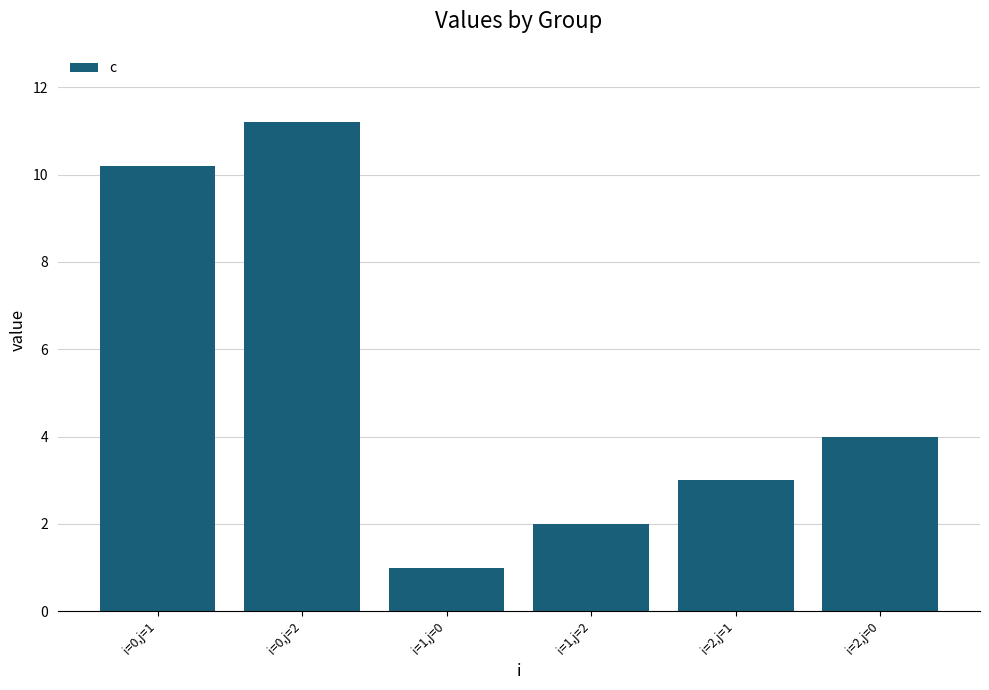

Reading right to left, extract all data points from this chart.

4.0	3.0	2.0	1.0	11.2	10.2